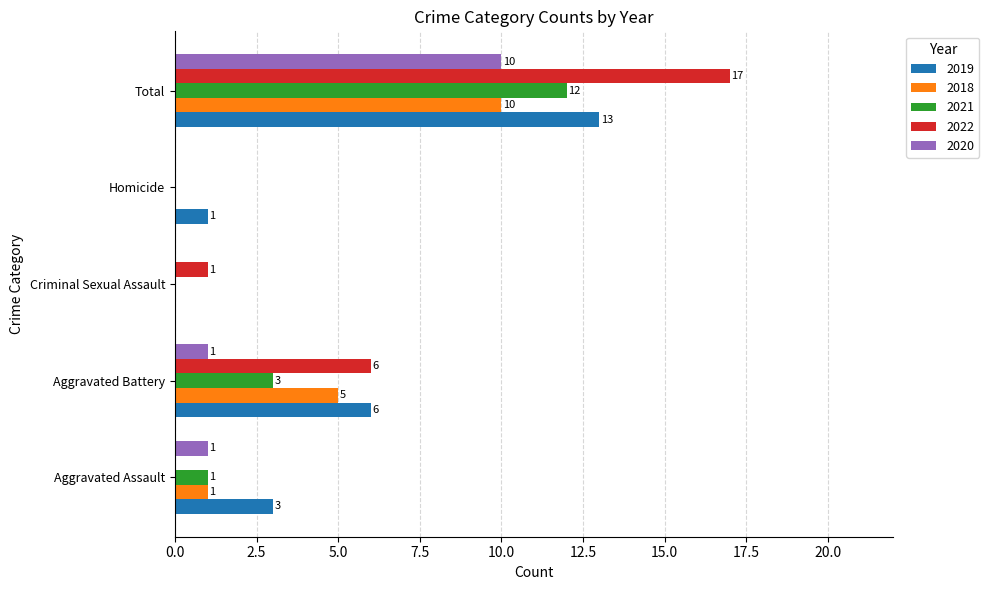

Which series has the largest total across all categories?

2022